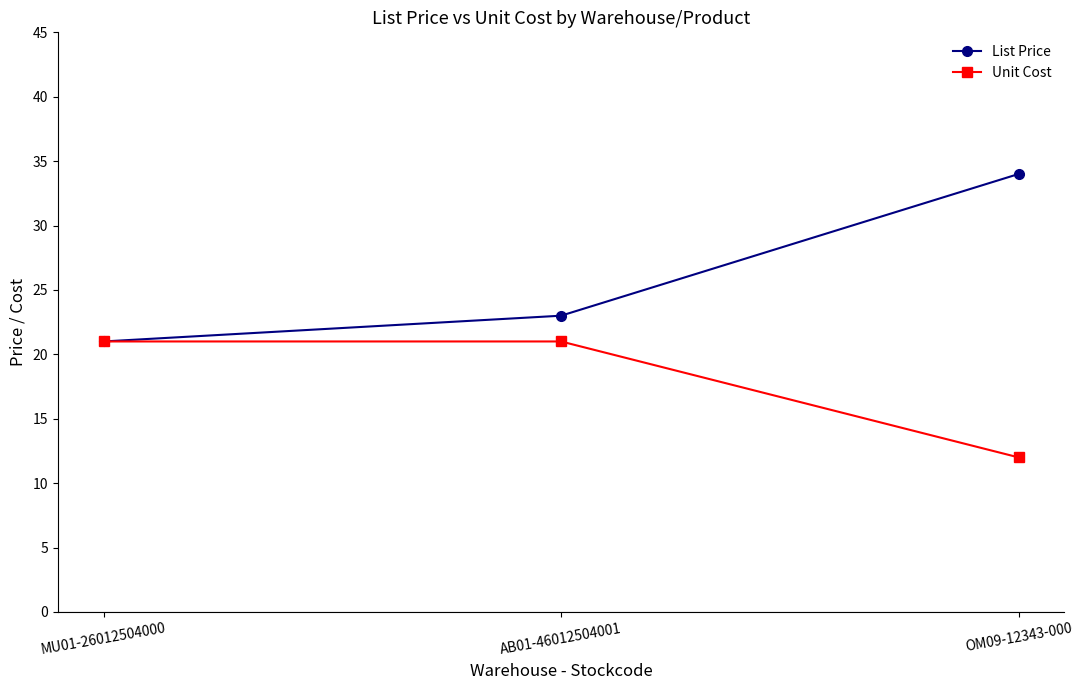

At which label is List Price closest to 27?

AB01-46012504001